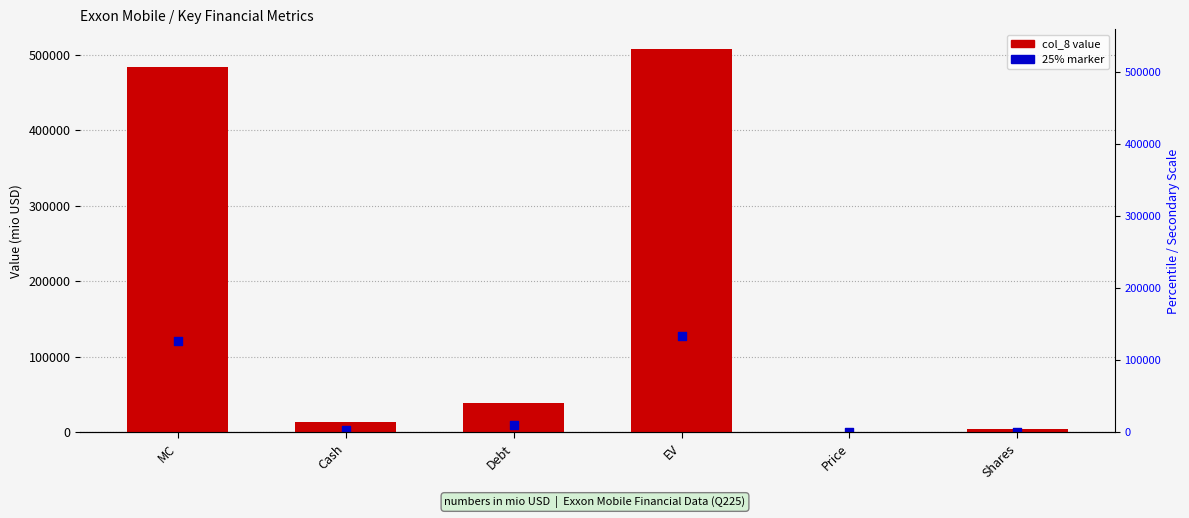

At how many categories does at least one series exceed 448592?

2